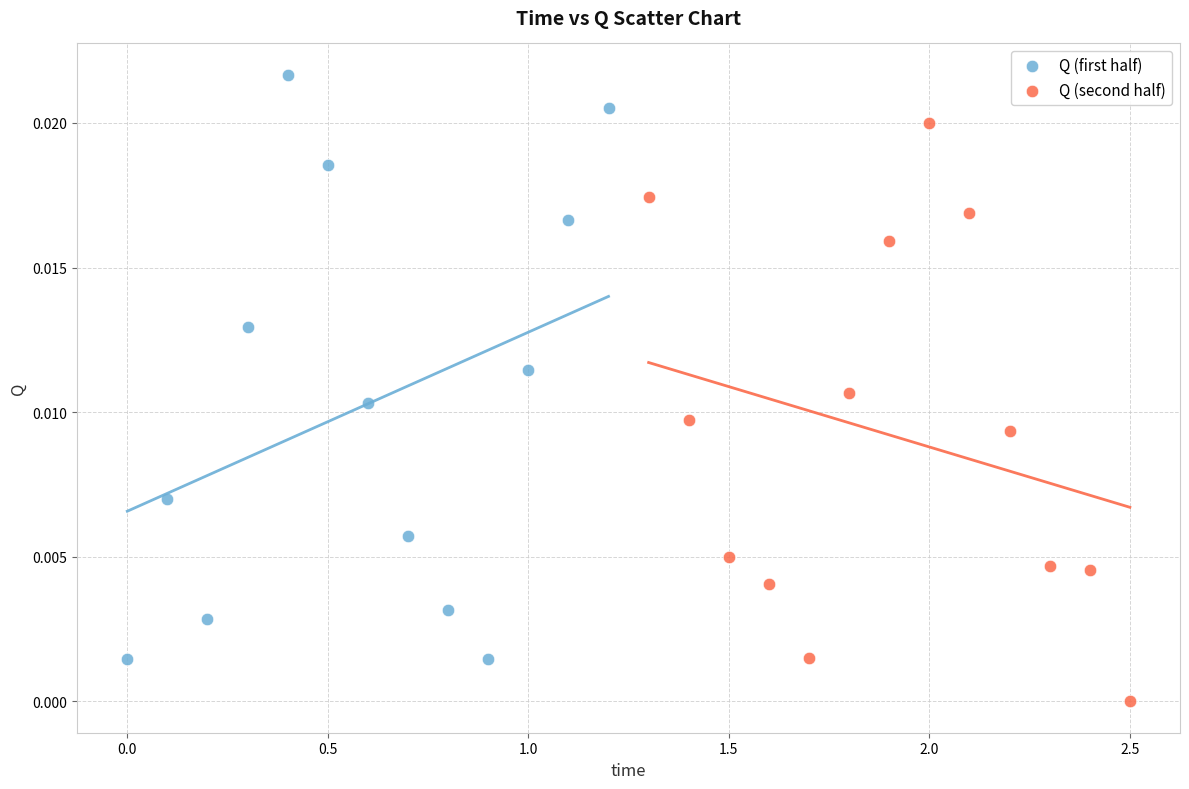

Which series contains the highest Y value?

Q (first half)